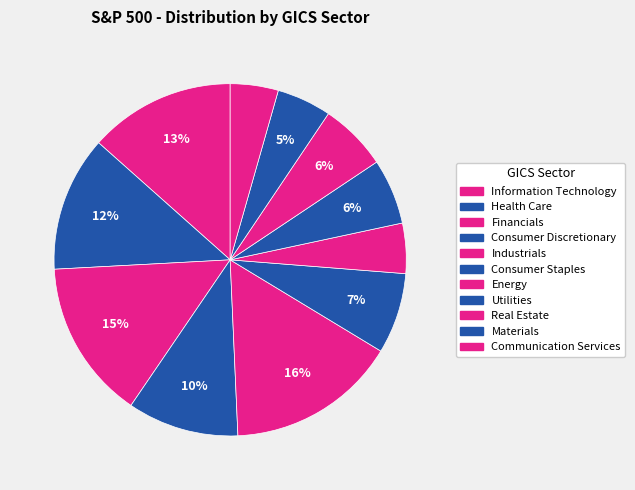

Count the number of slices in the pie.

11